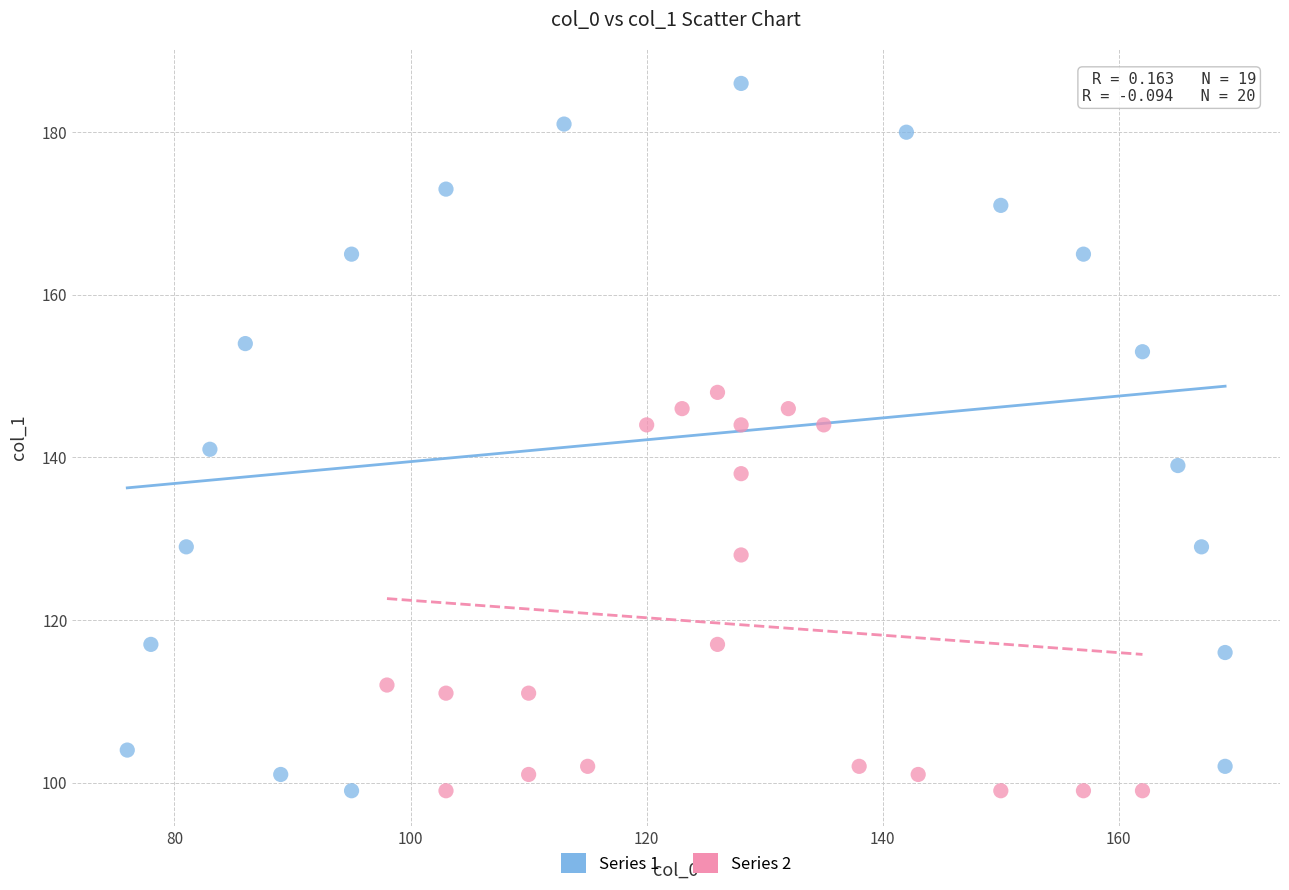

Which series reaches the maximum Y coordinate?

Series 1